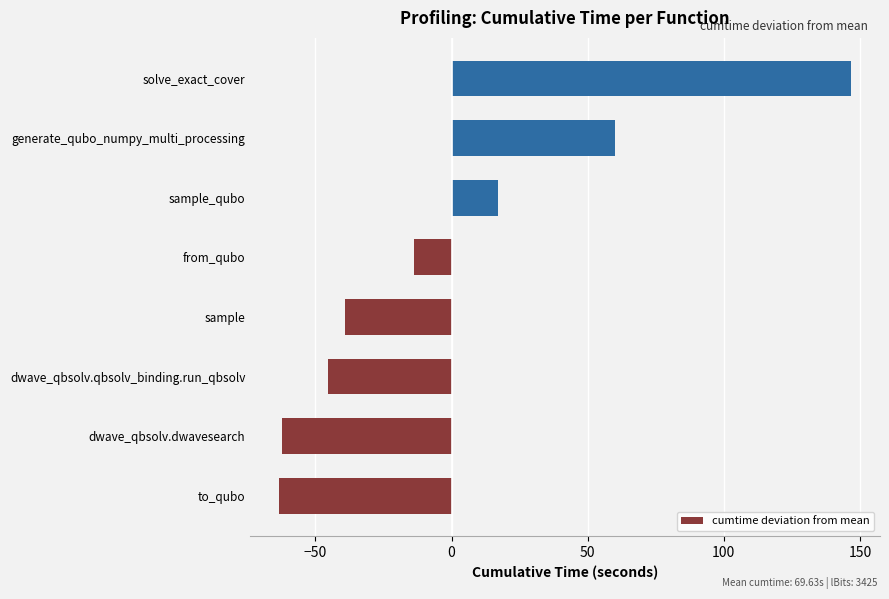

What is the greatest value displayed?

146.8